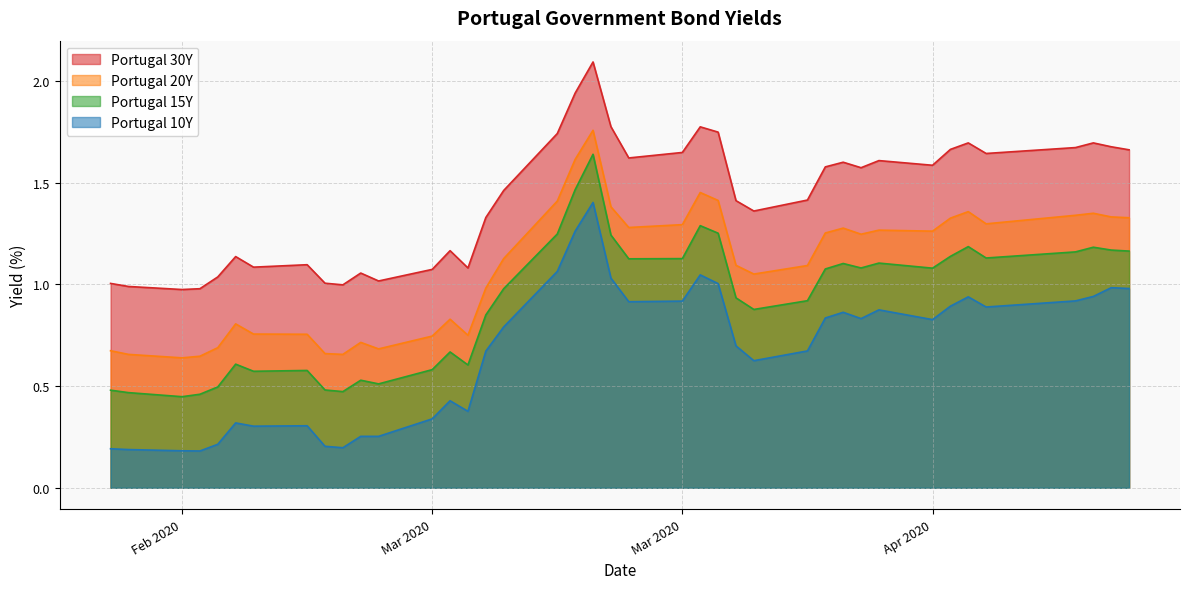

How many data points in Portugal 15Y are above 1?

20